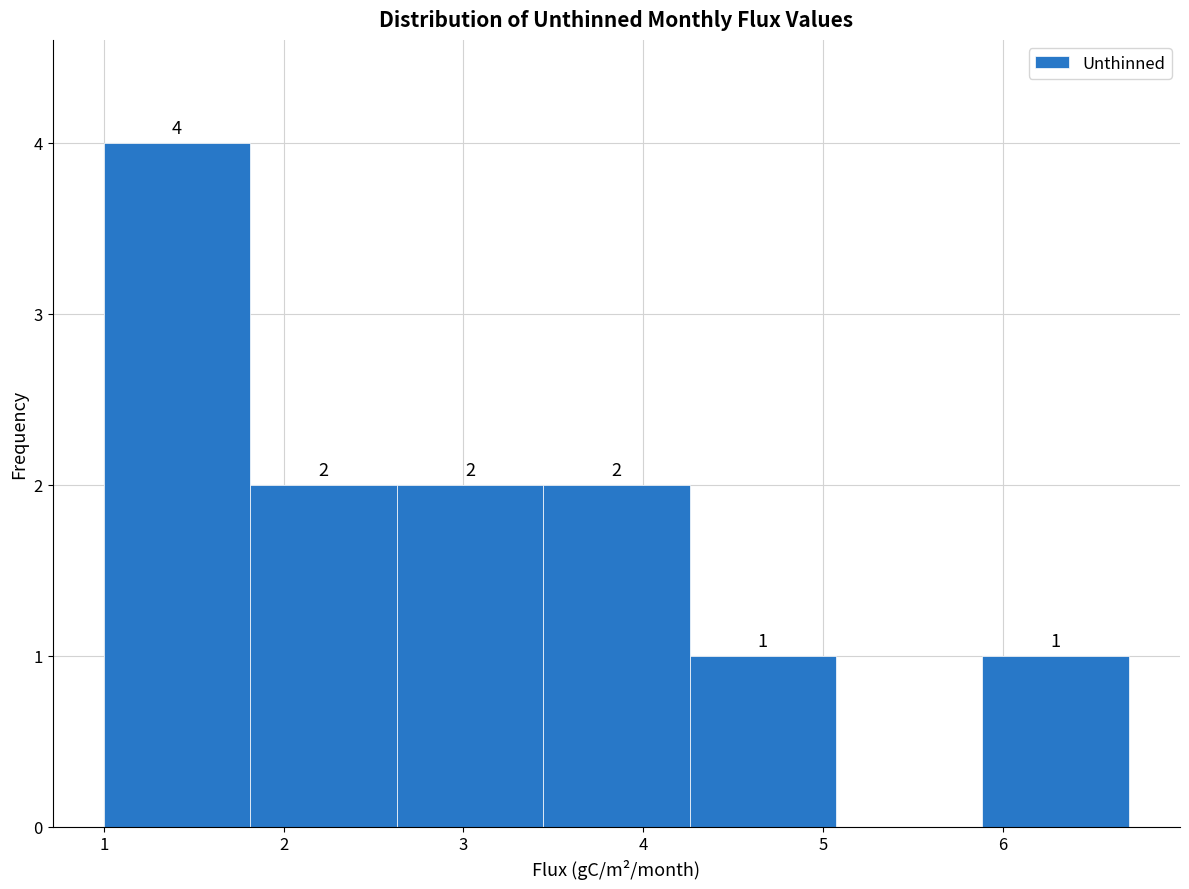

Which range on the x-axis has the tallest bar?

1.0 to 1.8